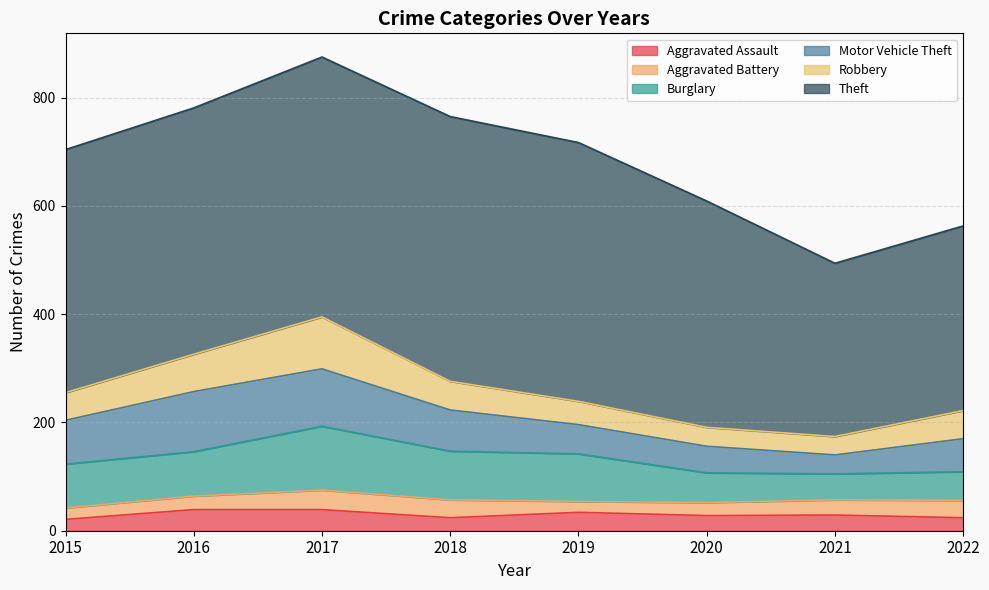

At which label does Motor Vehicle Theft reach its peak?

2016